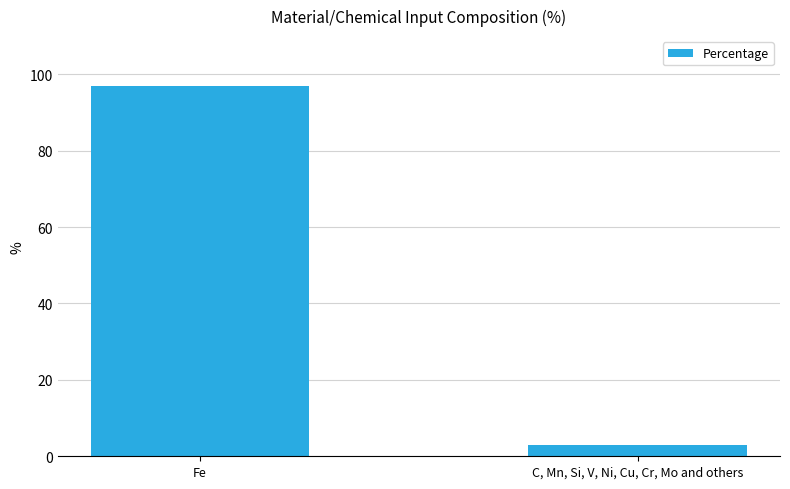

Read the value at C, Mn, Si, V, Ni, Cu, Cr, Mo and others, to the nearest 5.

5